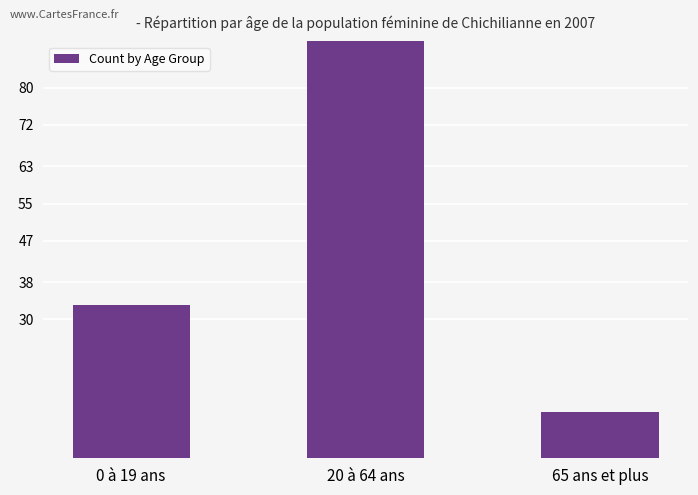

The value at 0 à 19 ans is 33. True or false?

True